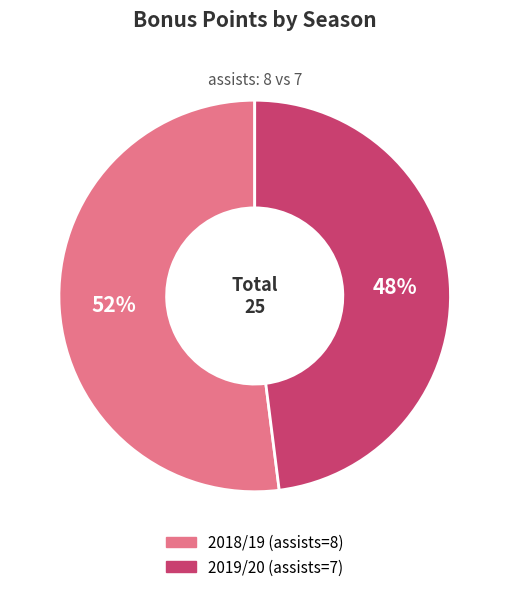

True or false: 2018/19 (assists=8) accounts for 43% of the total.

False